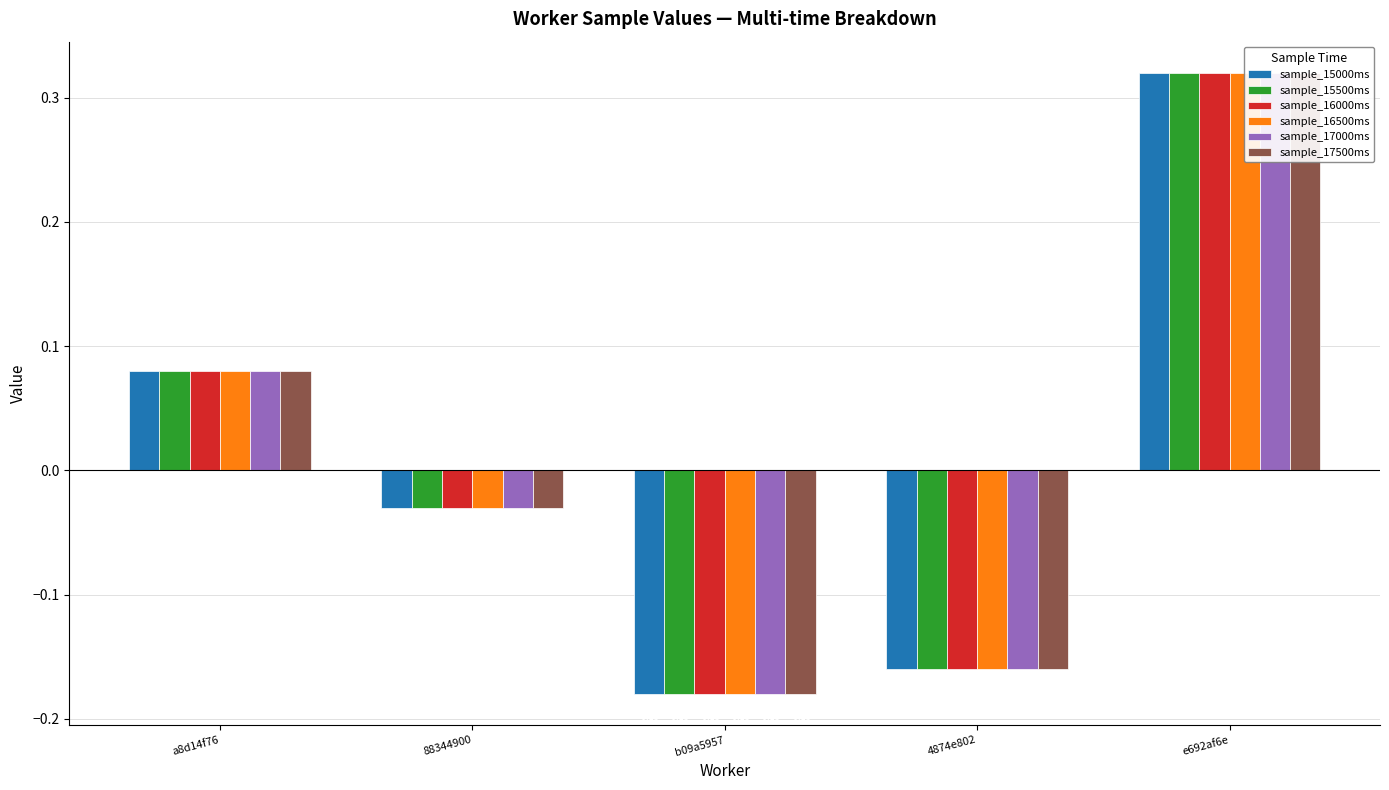

What value does the sample_15000ms series have at b09a5957?

-0.2